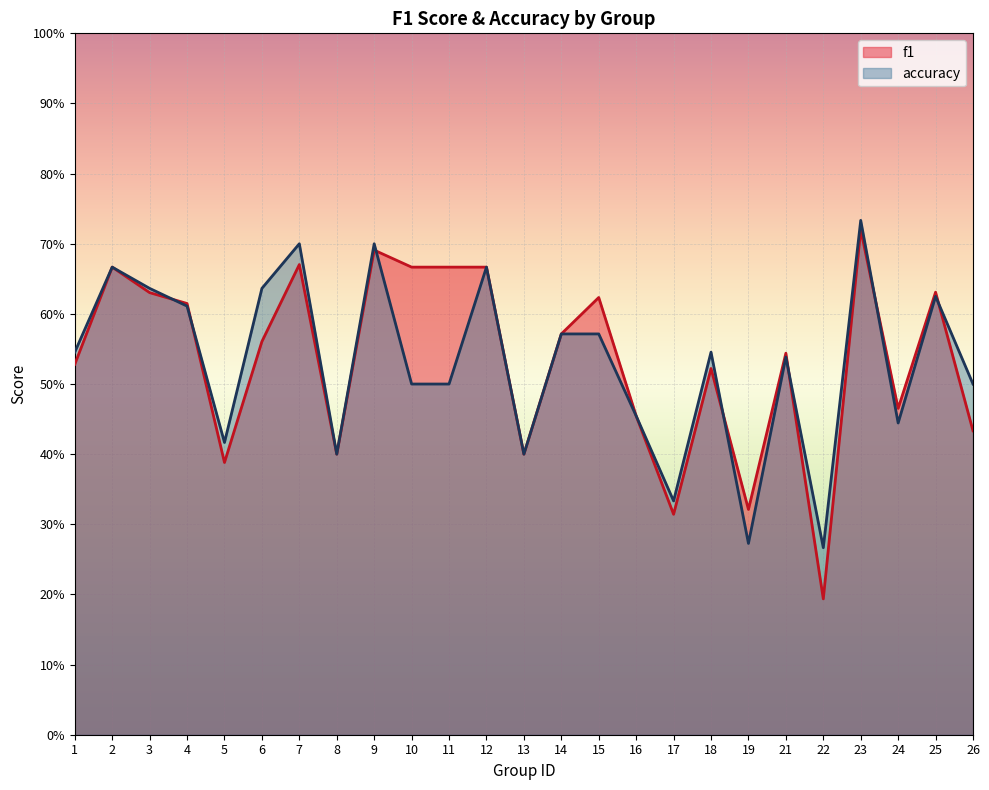

What is the maximum value for f1?

0.7